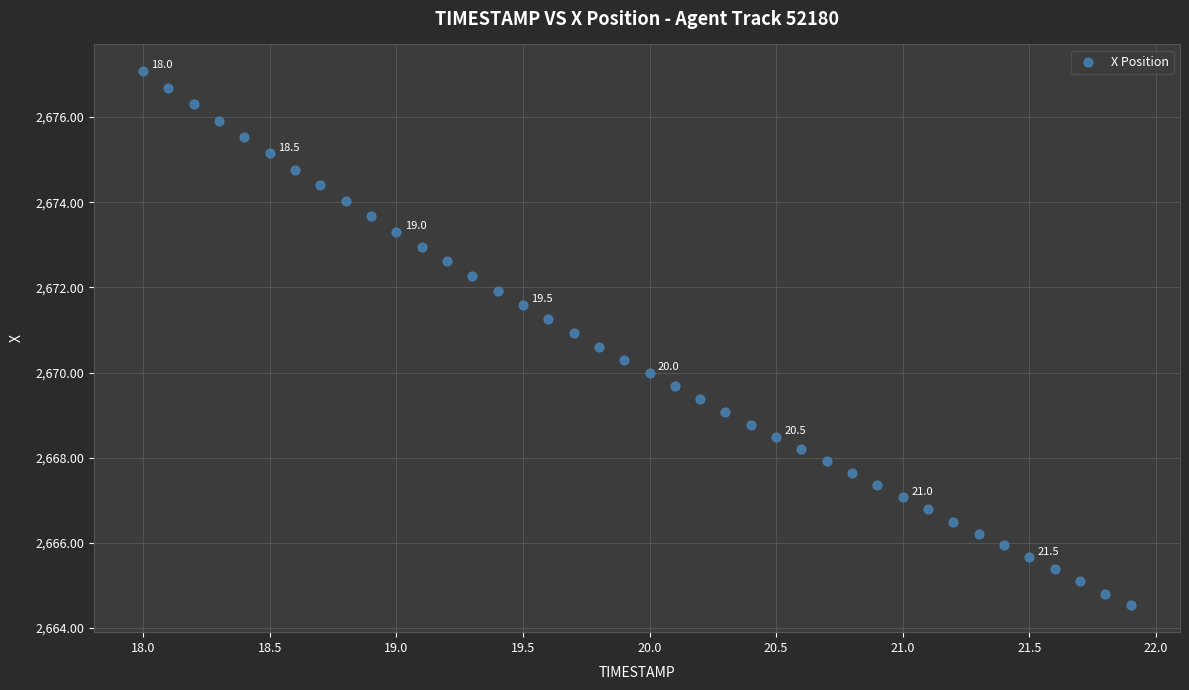

What is the range of X values (max minus min)?

3.9